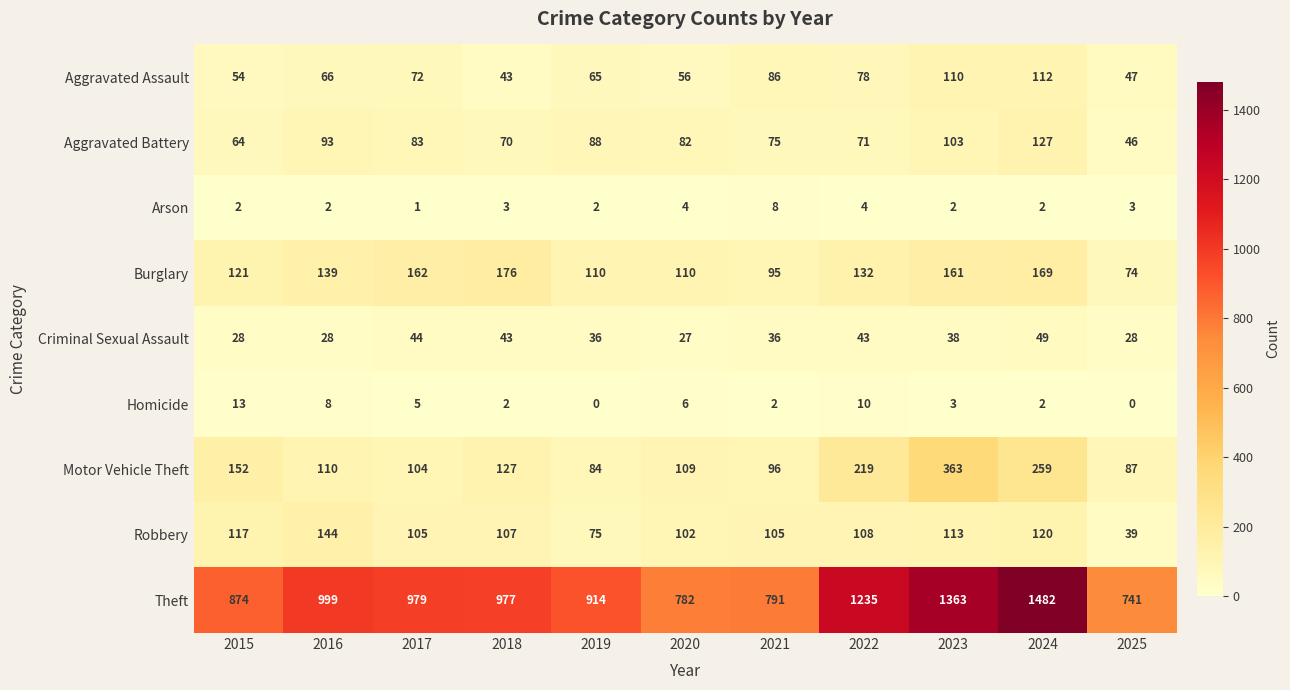

What is the difference between the highest and lowest values at 2017?

978